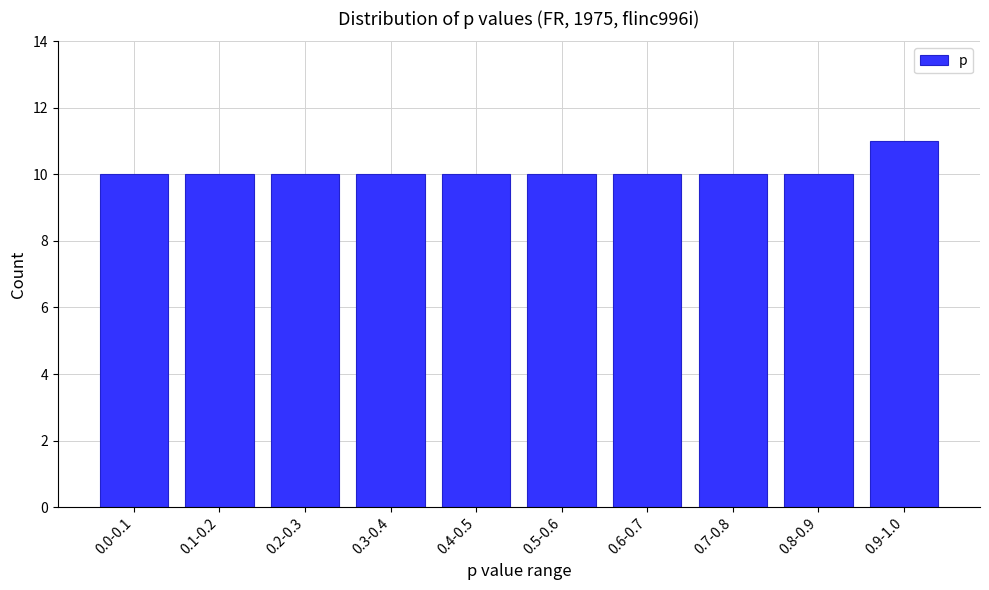

Reading right to left, transcribe all the data shown in this chart.

11	10	10	10	10	10	10	10	10	10